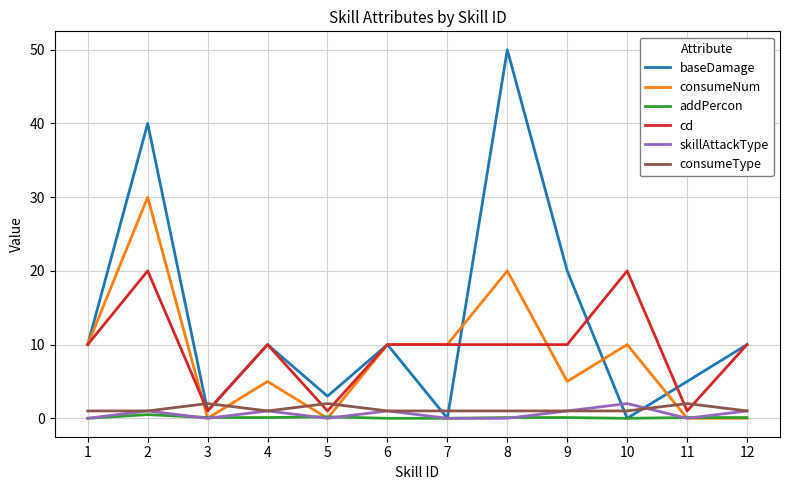

Is the value of cd at 2 greater than the value of baseDamage at 6?

Yes